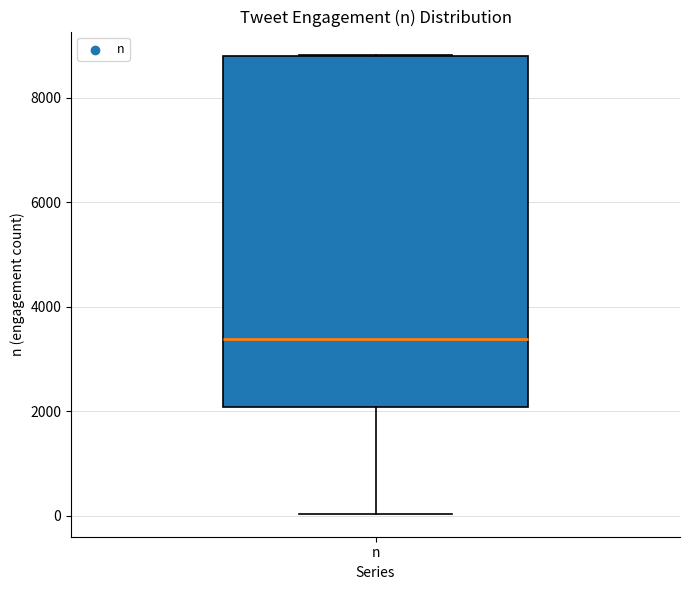

Where is the lower edge of the box for n on the y-axis? The values are not printed on the chart, so give them approximately, as read against the axis.

2000